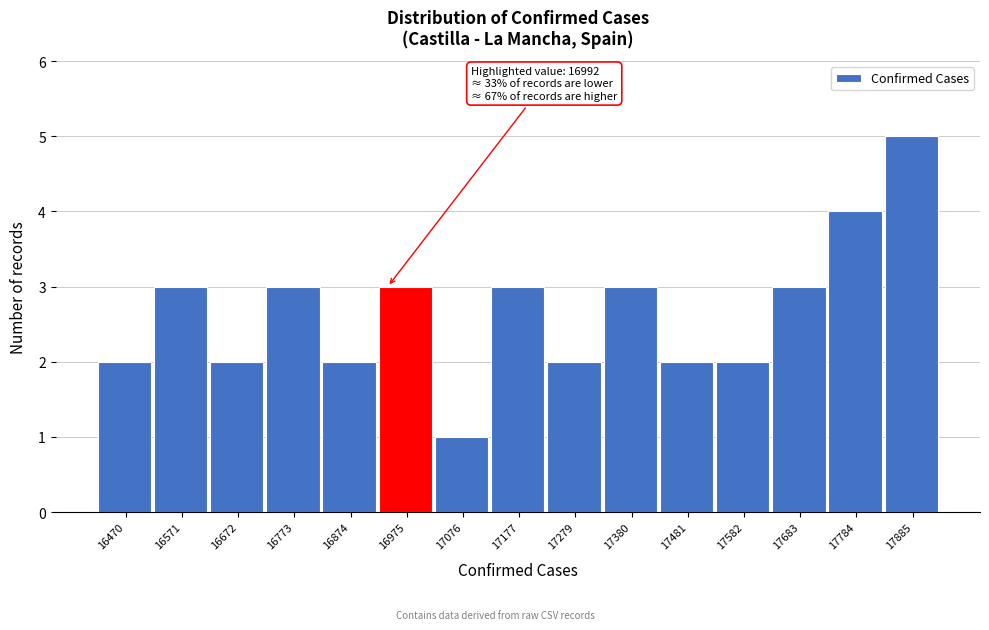

Reading left to right, transcribe all the data shown in this chart.

2	3	2	3	2	3	1	3	2	3	2	2	3	4	5